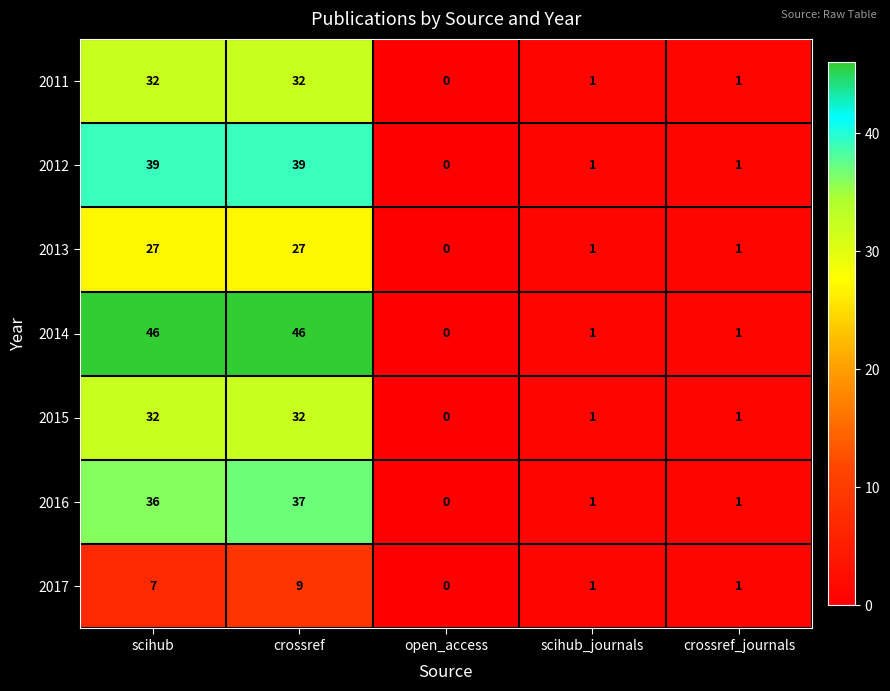

What is the total value across all series at scihub?

219